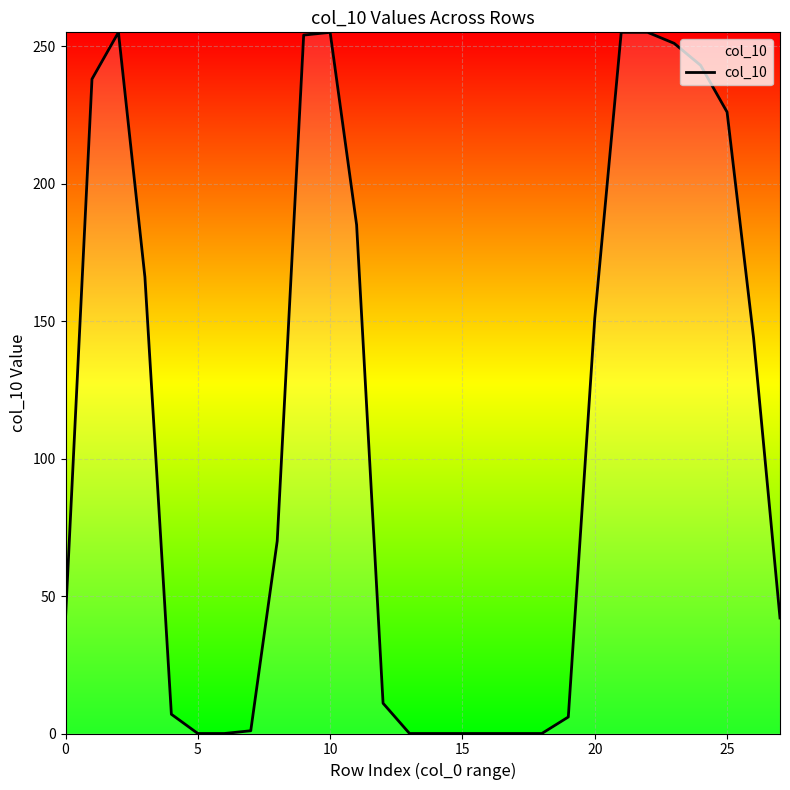

What is the difference between the maximum and minimum values?

255